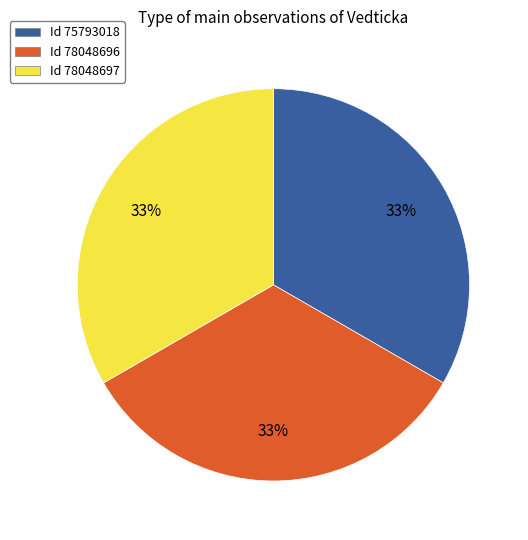

To the nearest percent, what percentage of the pie is Id 78048697?

33%